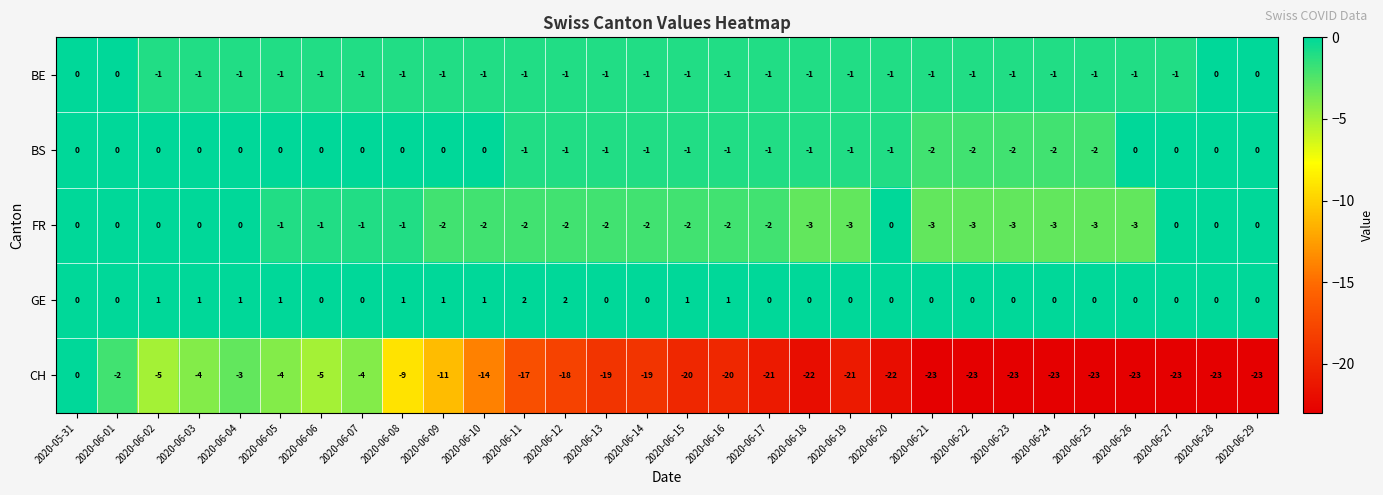

What is the difference between the second highest and minimum values in the CH series?

21